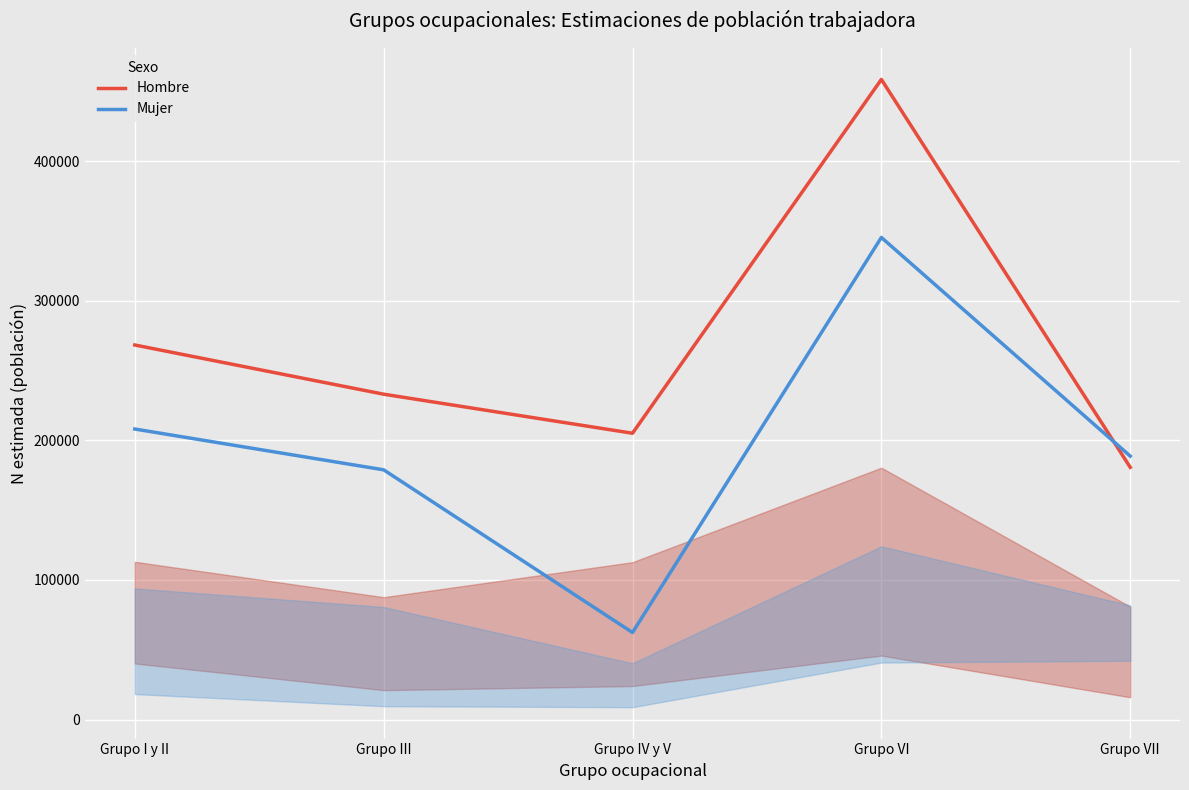

How many lines are shown in the chart?

2